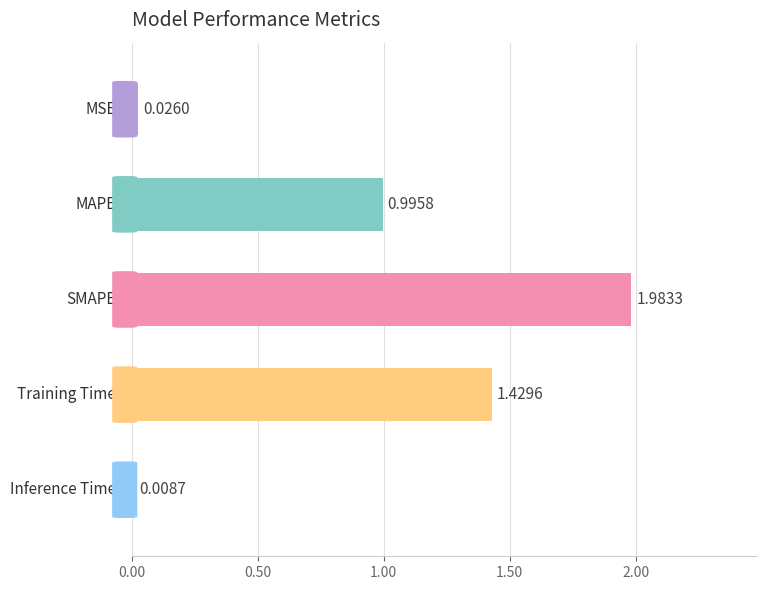

What is the sum of all values?

4.4